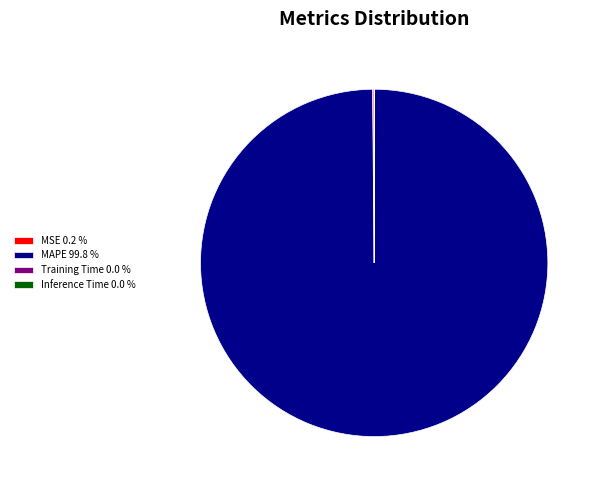

Does any single category account for the majority?

Yes